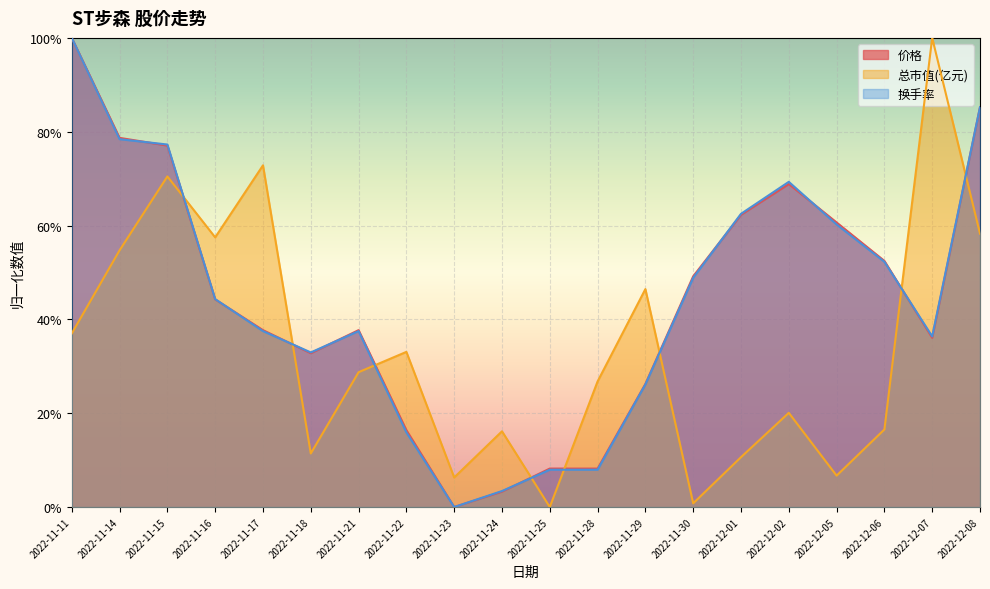

What is the maximum value for 总市值(亿元)?

1.0